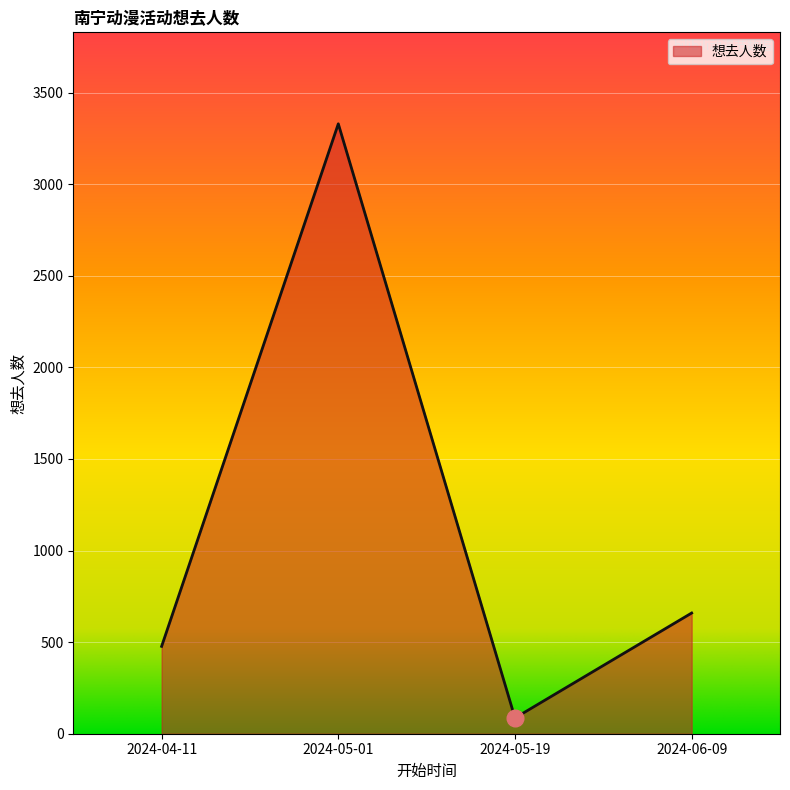

True or false: the data has more than 0 interior local peaks.

True